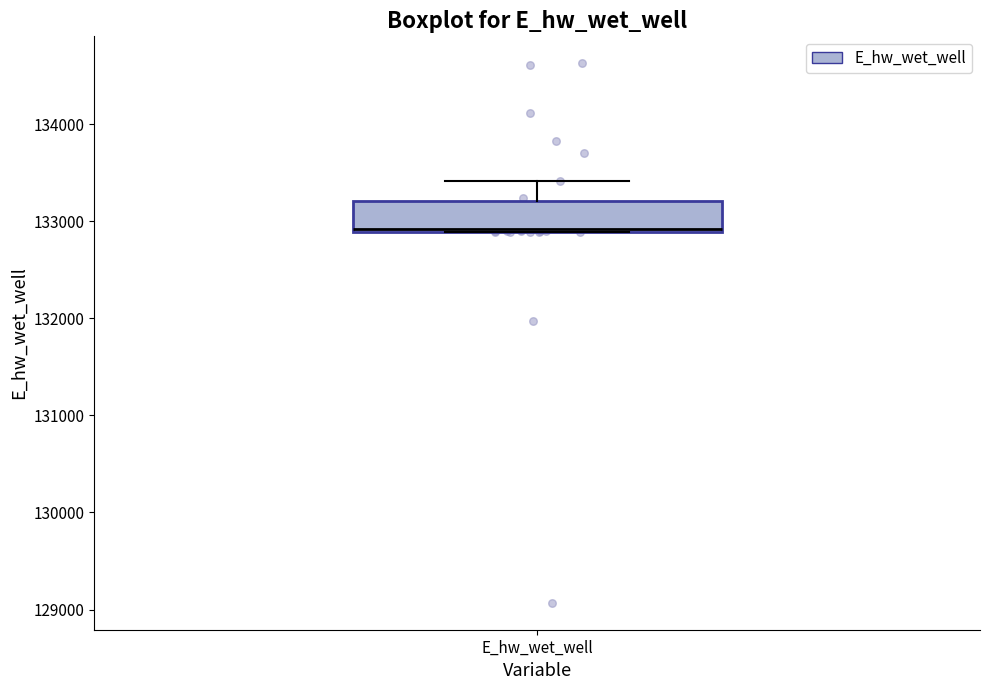

Transcribe this box plot: give where the median line is, the range the box spans, and where the two whiskers end, as read against the y-axis. The values are not printed on the chart, so give them approximately, as read against the axis.

median 132900, box 132900 to 133200, whiskers 132900 to 133400